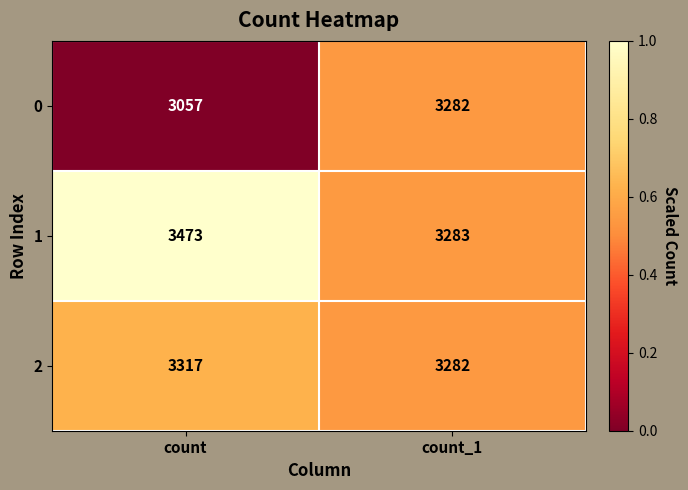

Which series has the largest total across all categories?

1